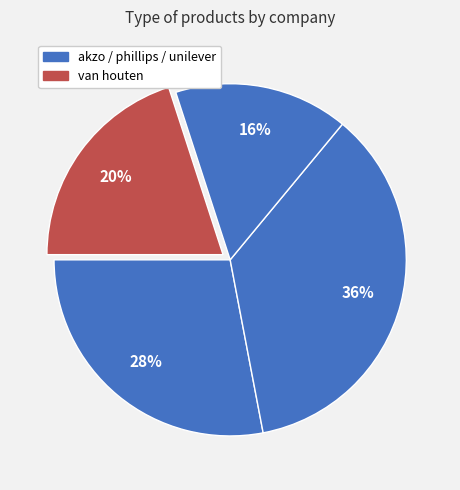

How many slices are in this pie chart?

4